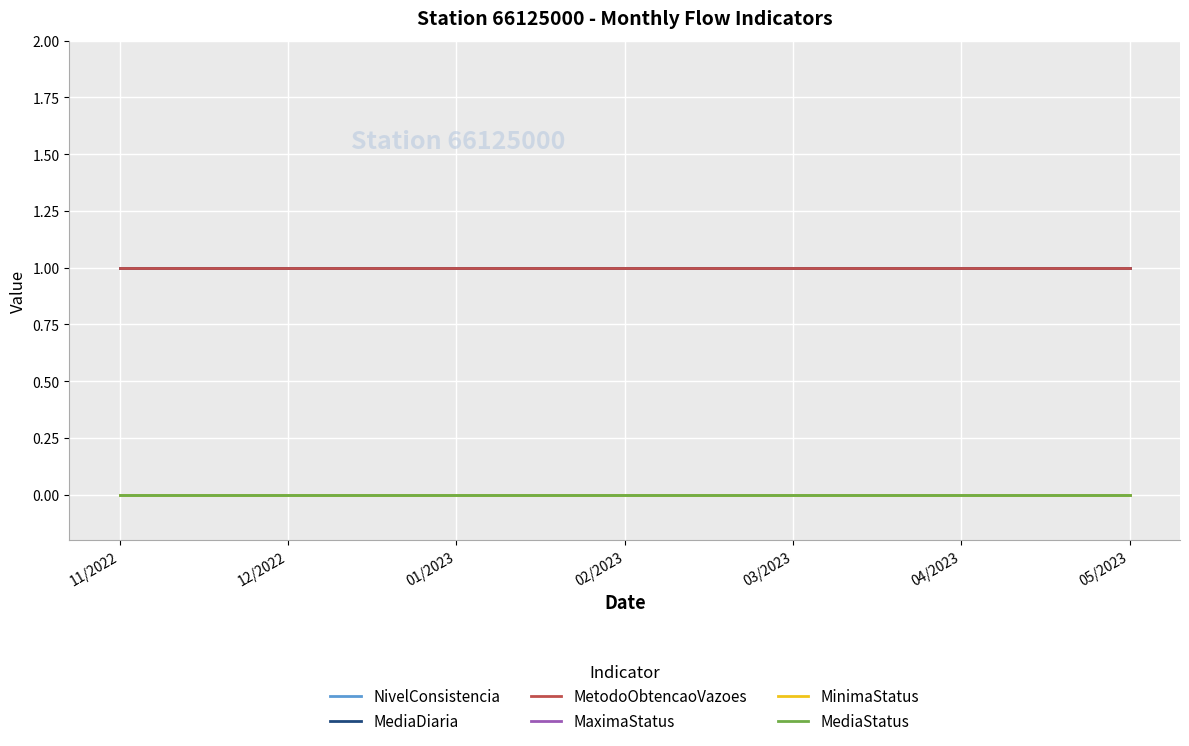

Does the chart have visible grid lines?

Yes